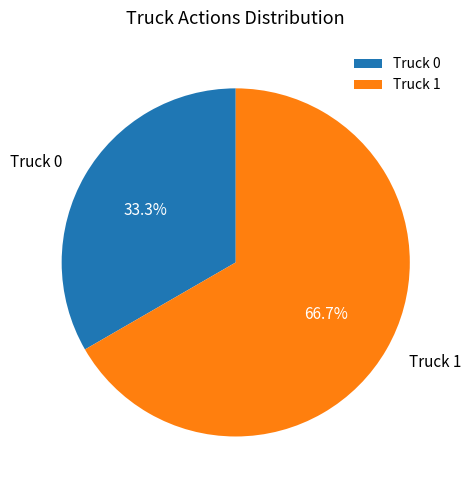

What is the ratio of the value at Truck 1 to the value at Truck 0?

2.0